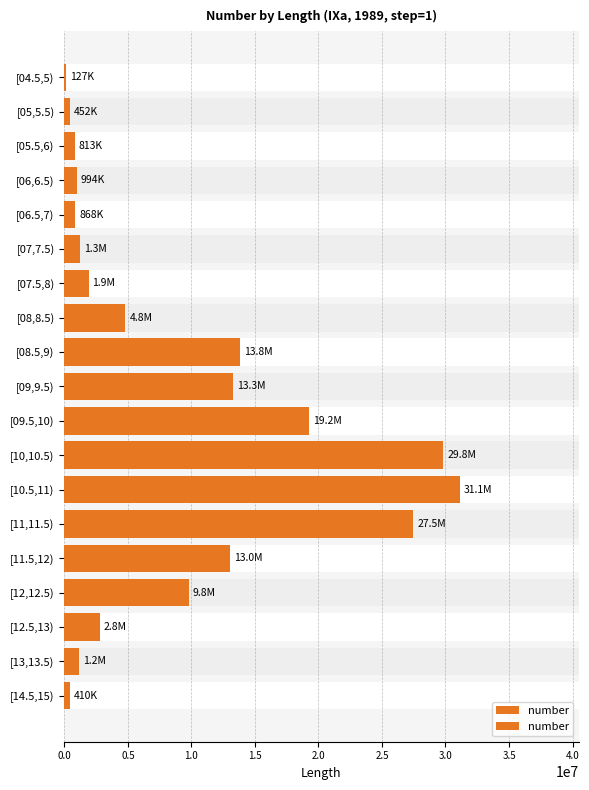

What is the sum of all values?

173169001